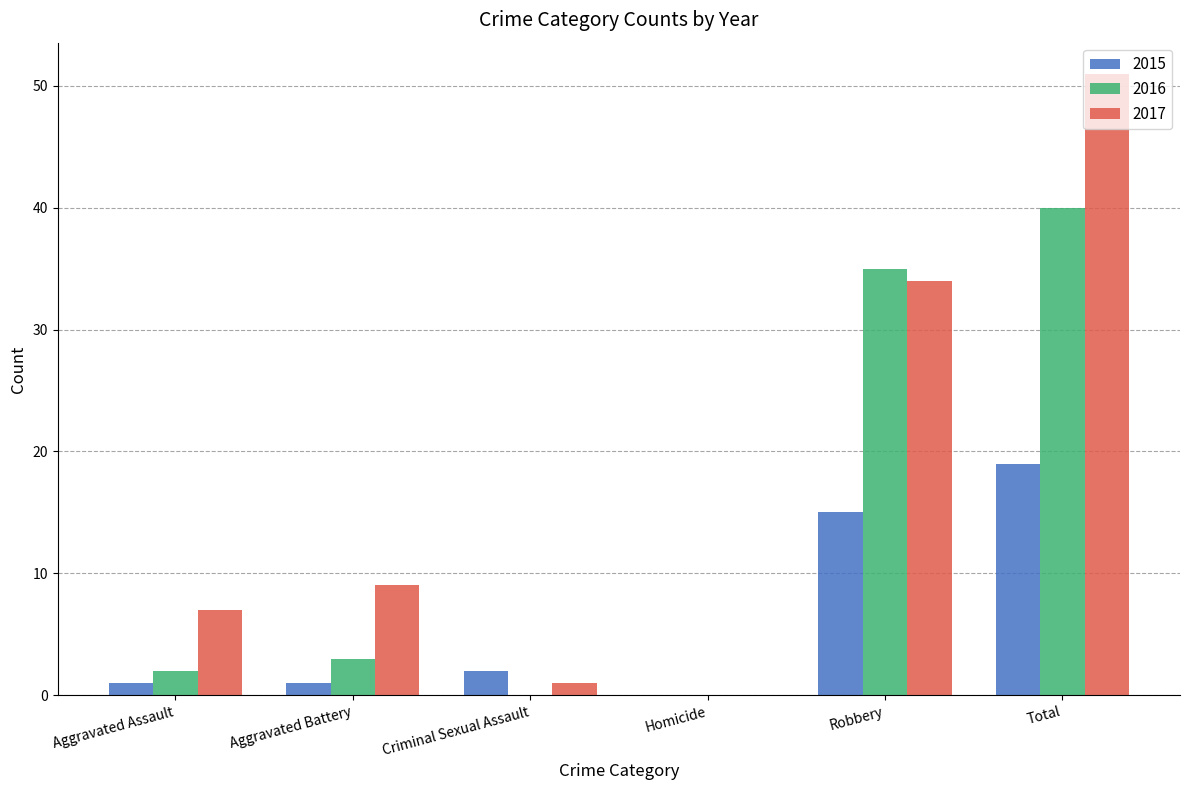

What is the sum of all 2015 values?

38